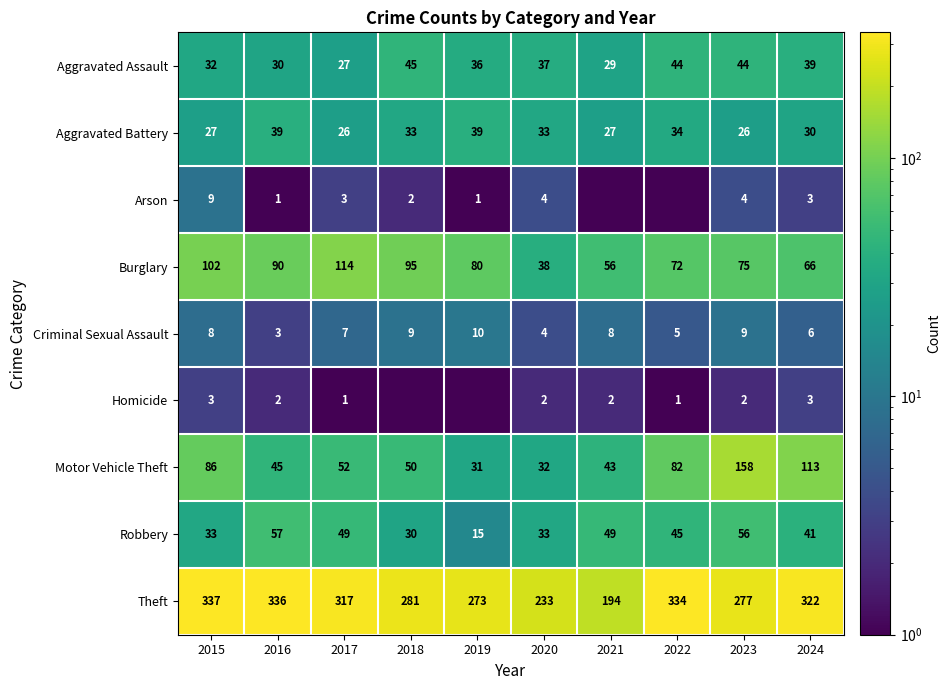

How many Criminal Sexual Assault values are between 5 and 9?

7